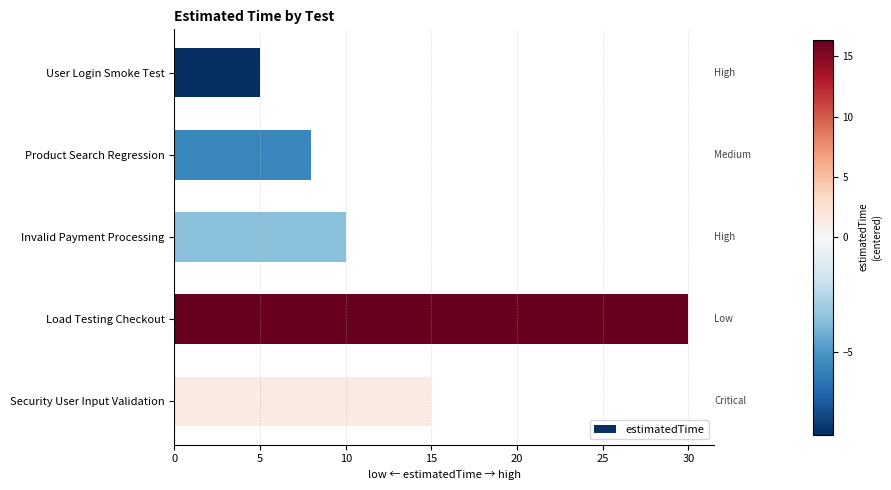

At which label is the value closest to 17?

Security User Input Validation